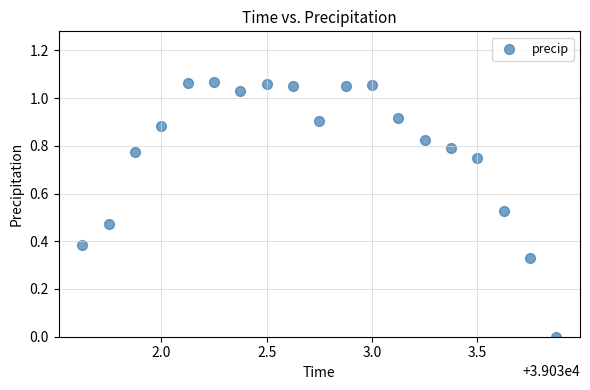

What is the range of X values (max minus min)?

2.2